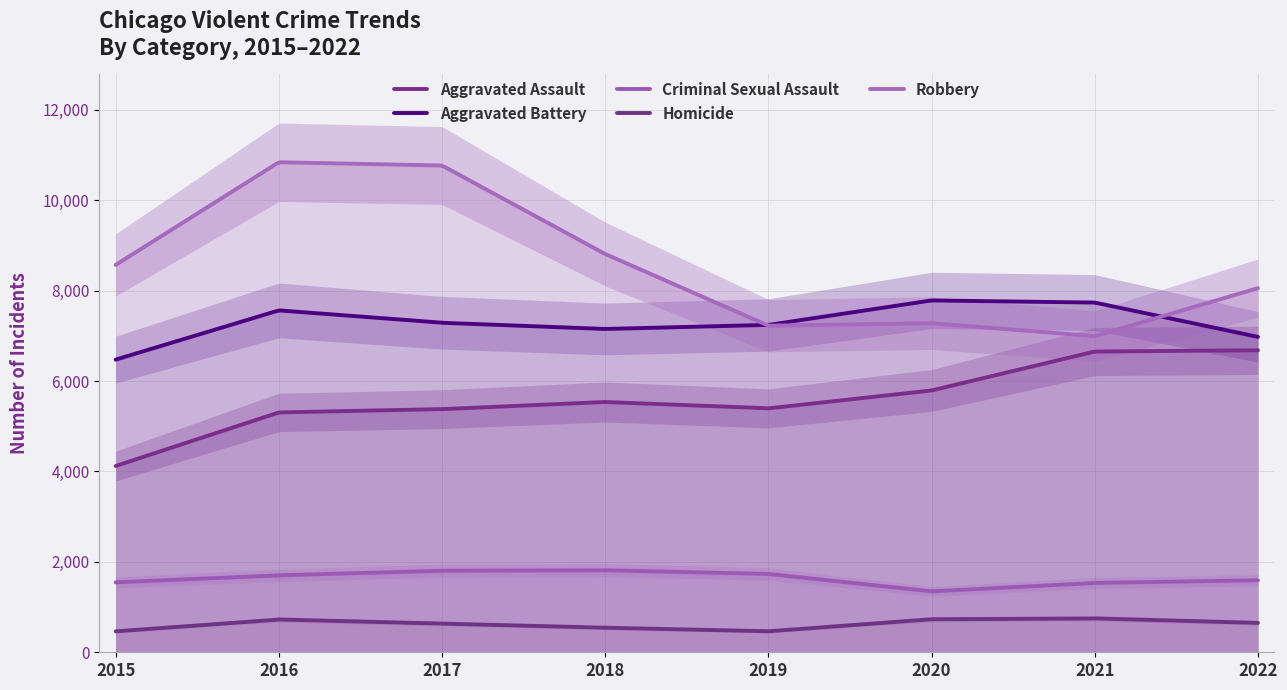

At how many categories does at least one series exceed 10743?

2